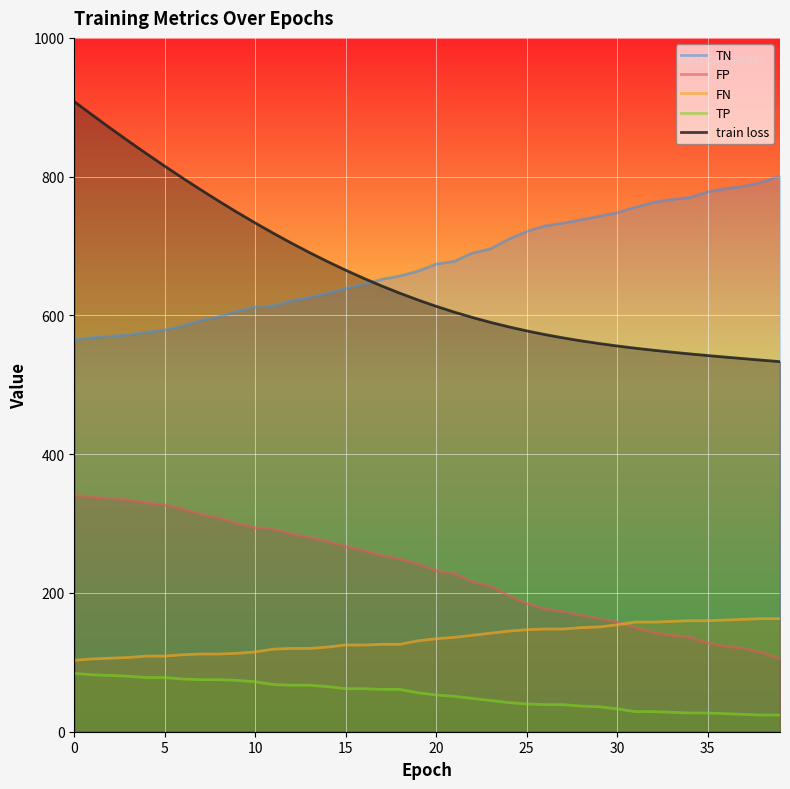

What is the sum of the train loss values at 29 and 14?

1237.1